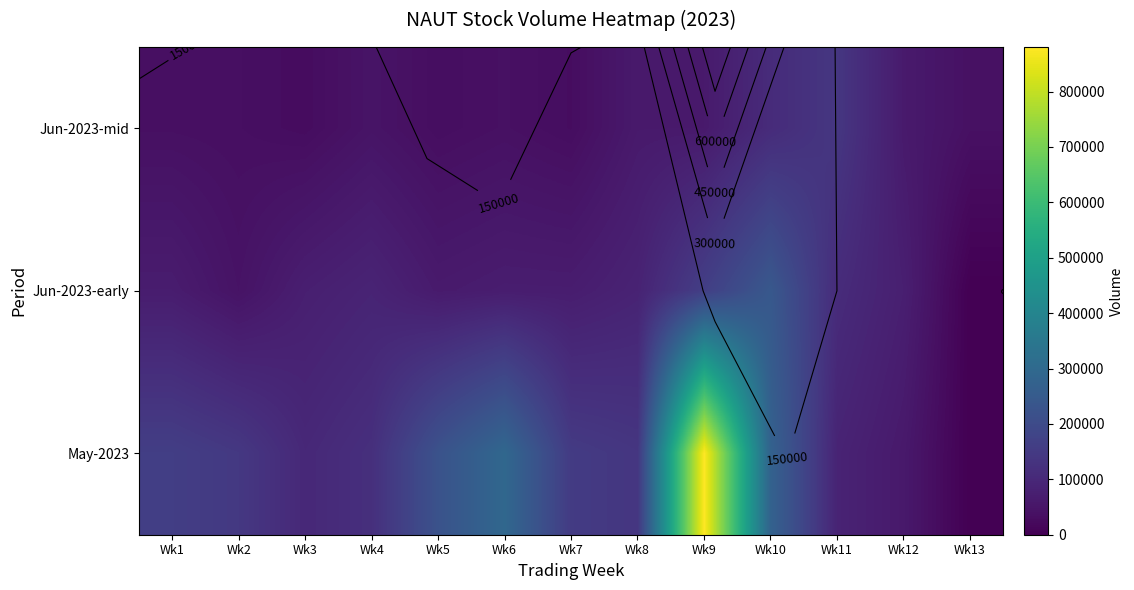

How many values in the May-2023 series exceed 144800?

6